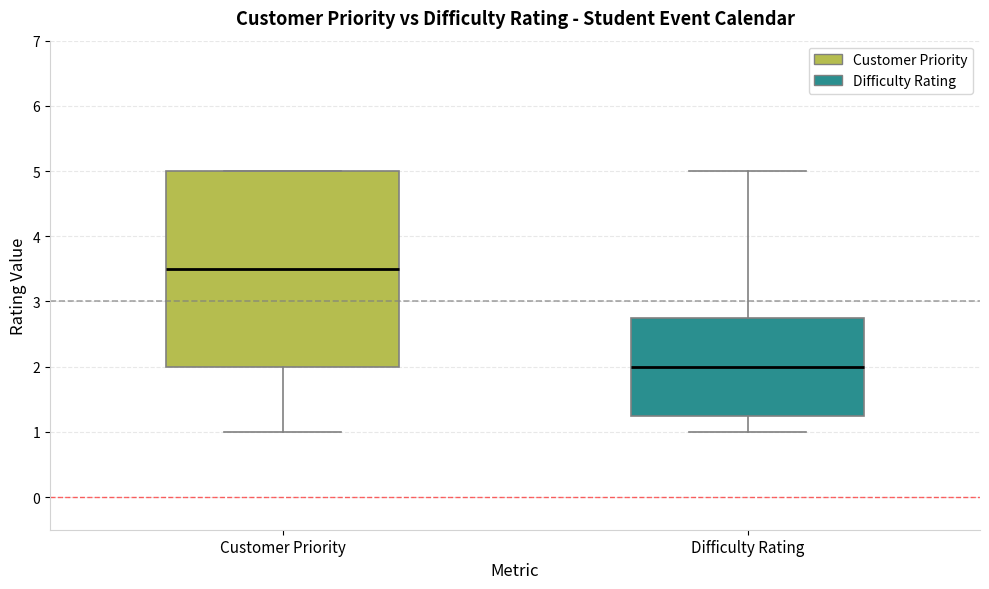

Reading left to right, read every box against the y-axis: the position of its median line, the range the box covers, and the ends of its whiskers. The values are not printed on the chart, so give them approximately, as read against the axis.

Customer Priority: median 3.5, box 2.0 to 5.0, whiskers 1.0 to 5.0
Difficulty Rating: median 2.0, box 1.3 to 2.8, whiskers 1.0 to 5.0